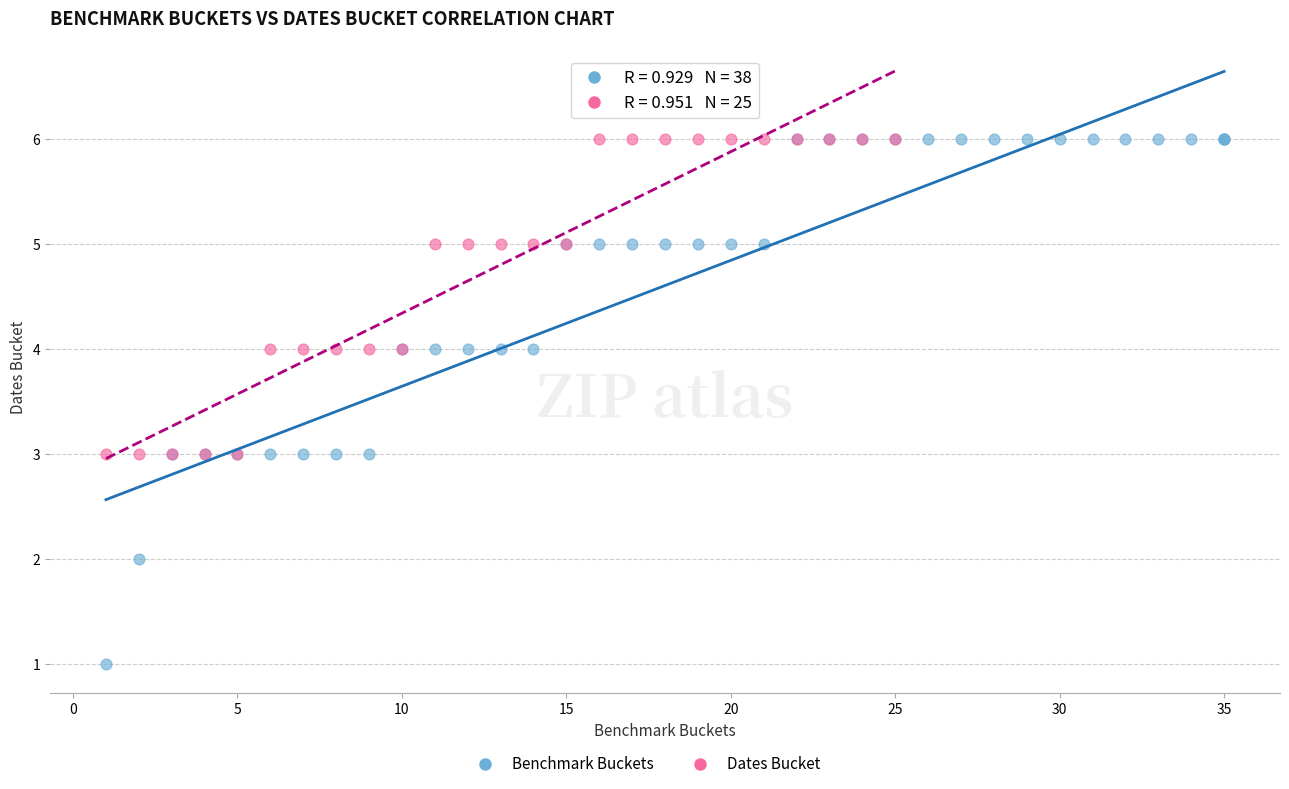

Which series reaches the minimum Y coordinate?

Benchmark Buckets